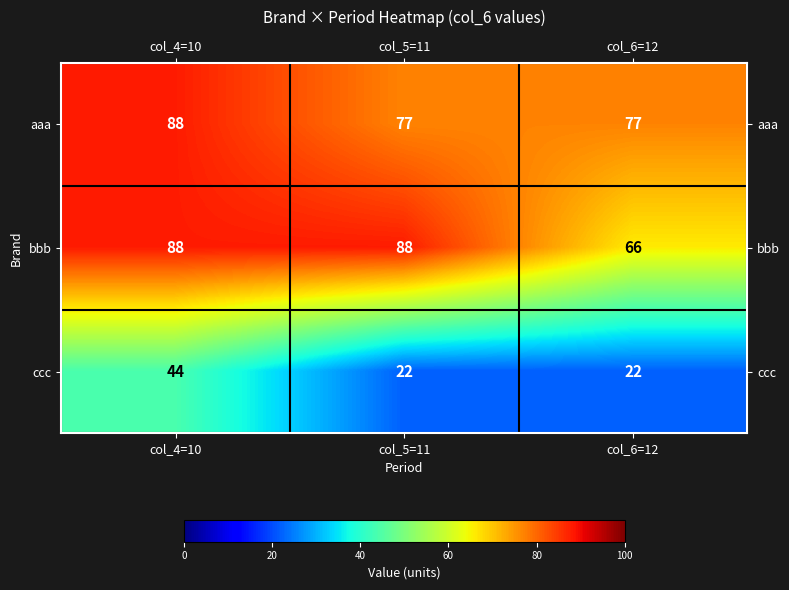

Reading right to left, extract all data points from this chart.

aaa: 77	77	88
bbb: 66	88	88
ccc: 22	22	44